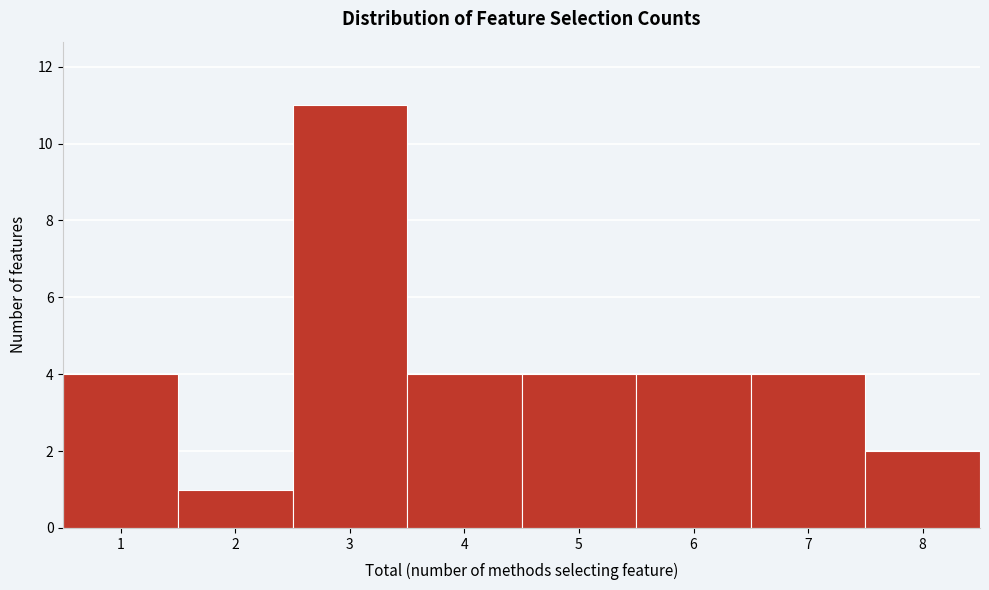

Reading left to right, list every bar in this chart as the range it spans on the x-axis followed by its height. The values are not printed on the chart, so give them approximately, as read against the axis.

0.5 to 1.5: 4
1.5 to 2.5: 1
2.5 to 3.5: 11
3.5 to 4.5: 4
4.5 to 5.5: 4
5.5 to 6.5: 4
6.5 to 7.5: 4
7.5 to 8.5: 2